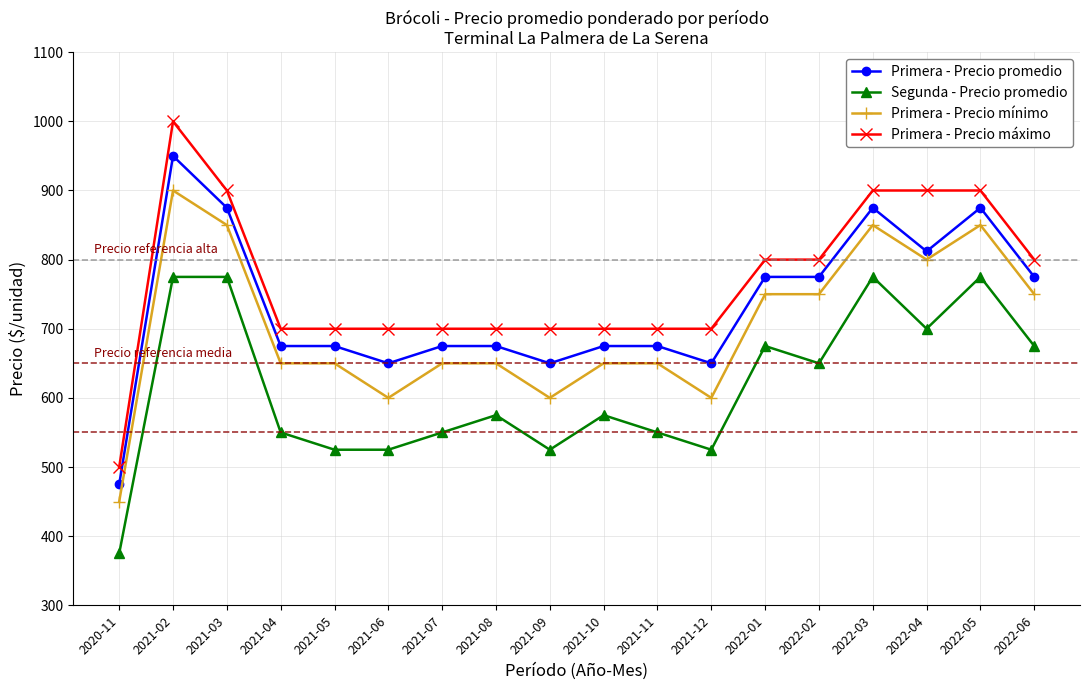

True or false: Primera - Precio mínimo and Segunda - Precio promedio cross at least once.

False